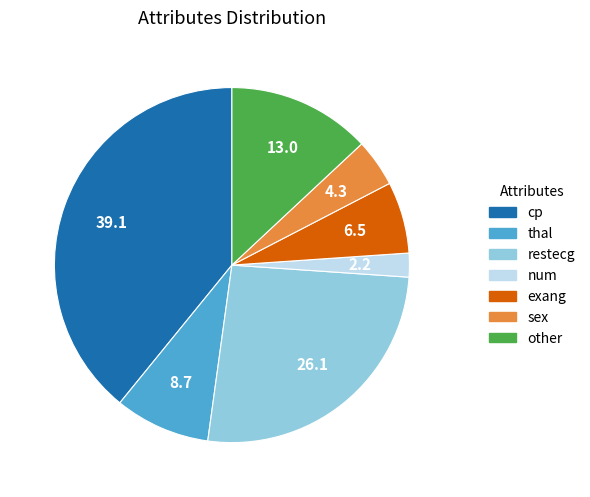

Combined, do exang and sex account for over 50%?

No